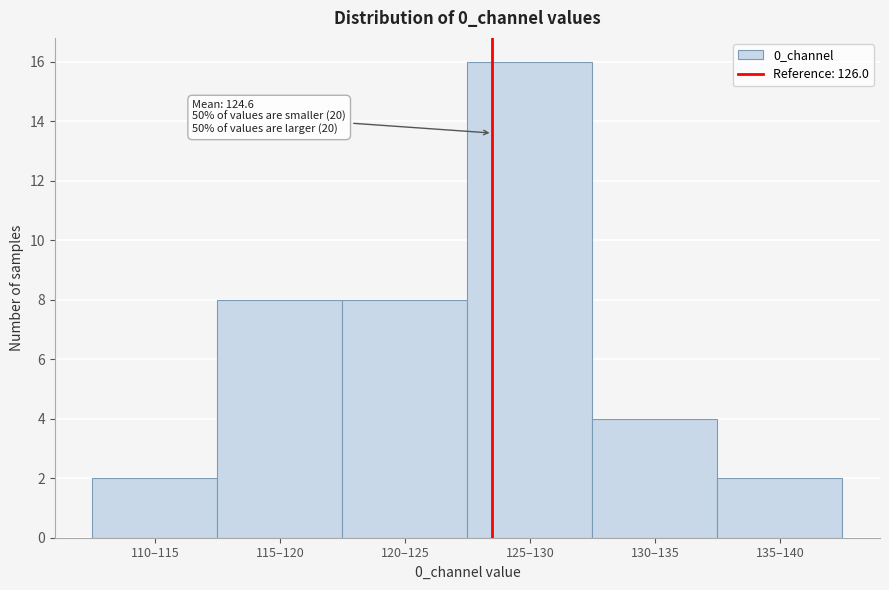

Reading right to left, transcribe all the data shown in this chart.

2	4	16	8	8	2